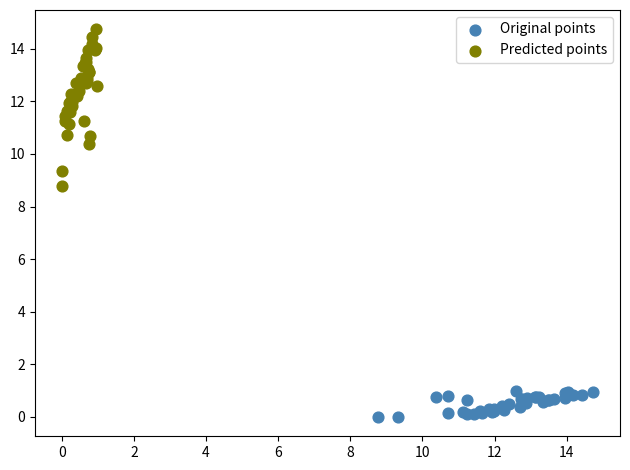

Which series reaches the maximum Y coordinate?

Predicted points